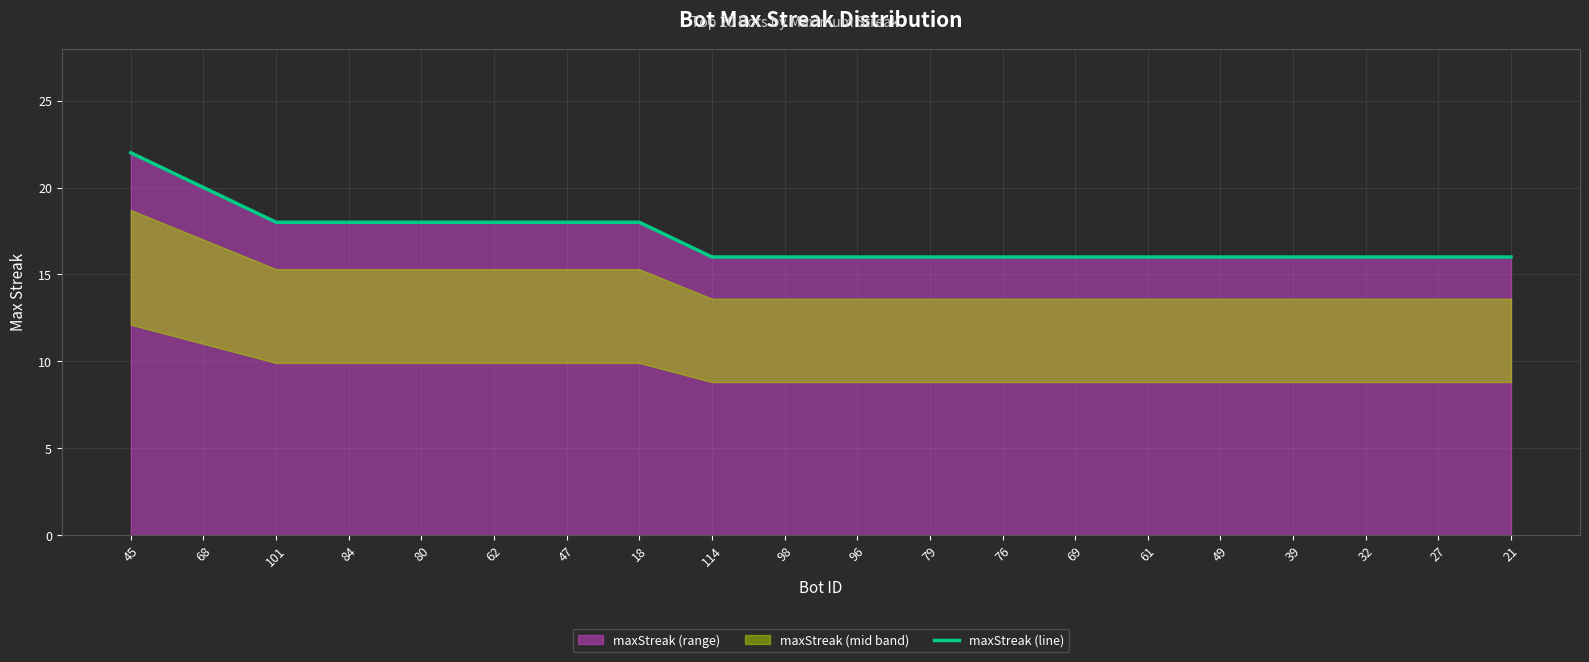

Which category has the highest value in the maxStreak (line) series?

45